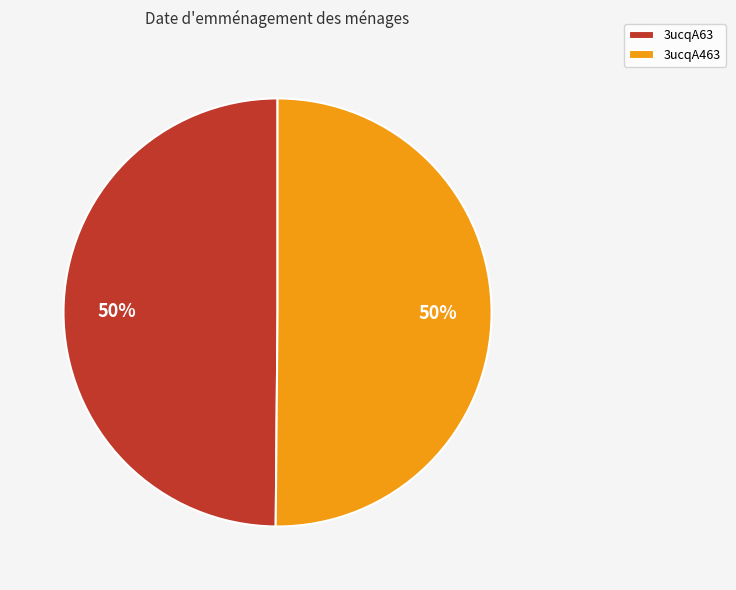

How many slices are in this pie chart?

2